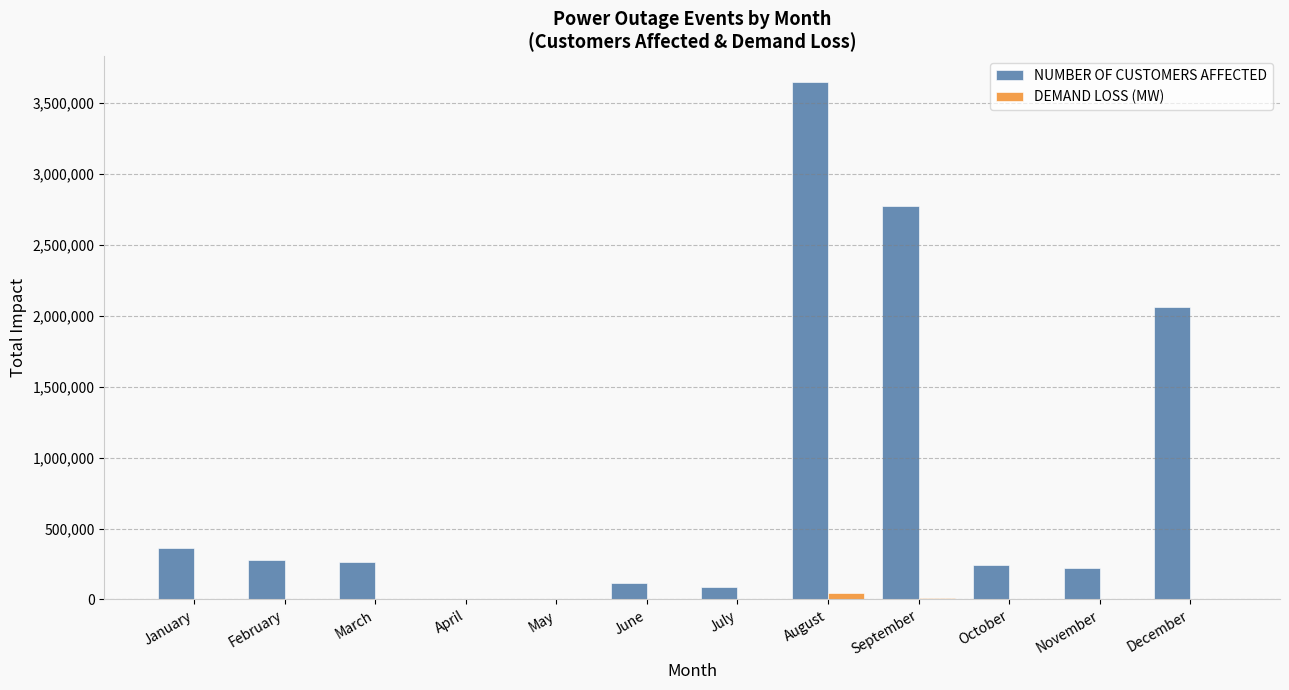

Is it true that NUMBER OF CUSTOMERS AFFECTED equals 250783 at January?

False